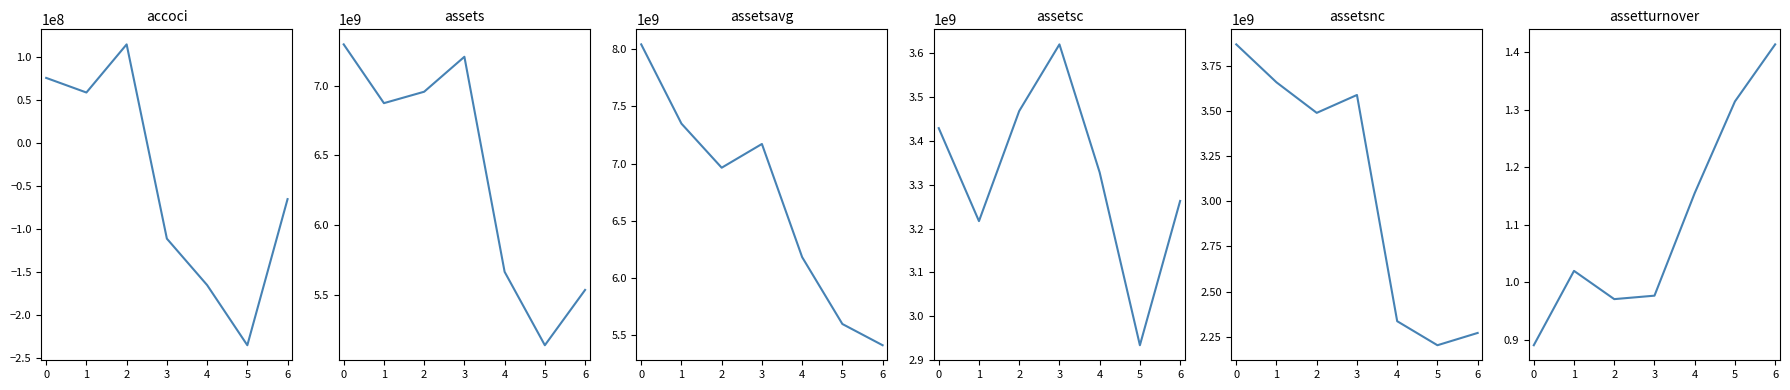

What is the difference between the maximum and minimum values in the assetturnover series?

0.5